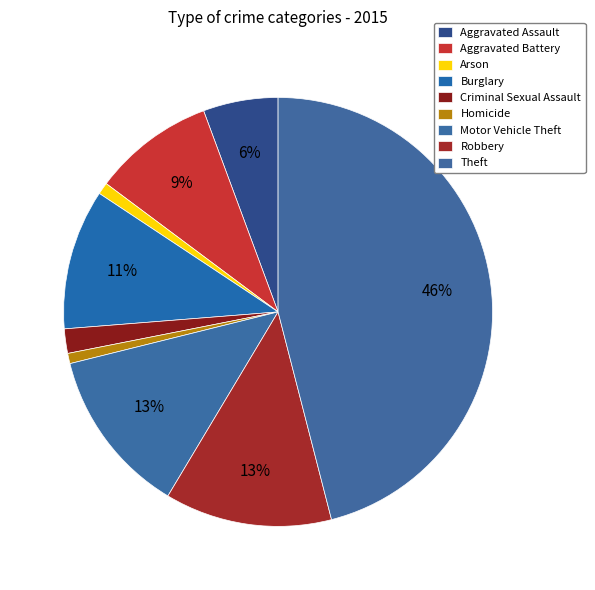

Is Burglary the majority of the pie?

No